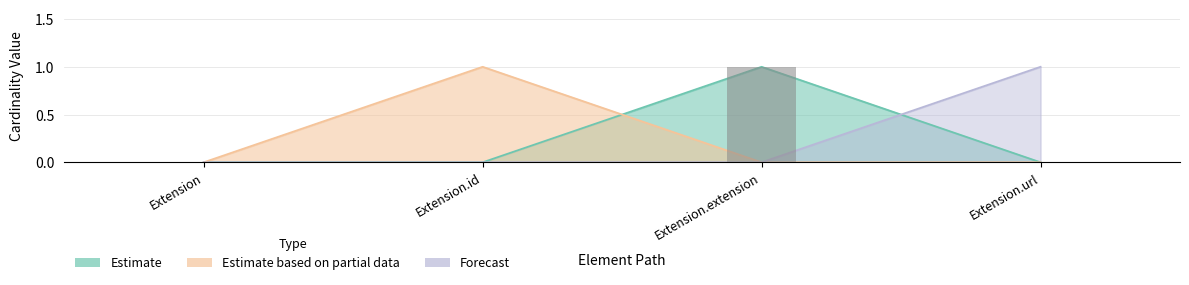

At which label does Estimate based on partial data reach its minimum?

Extension